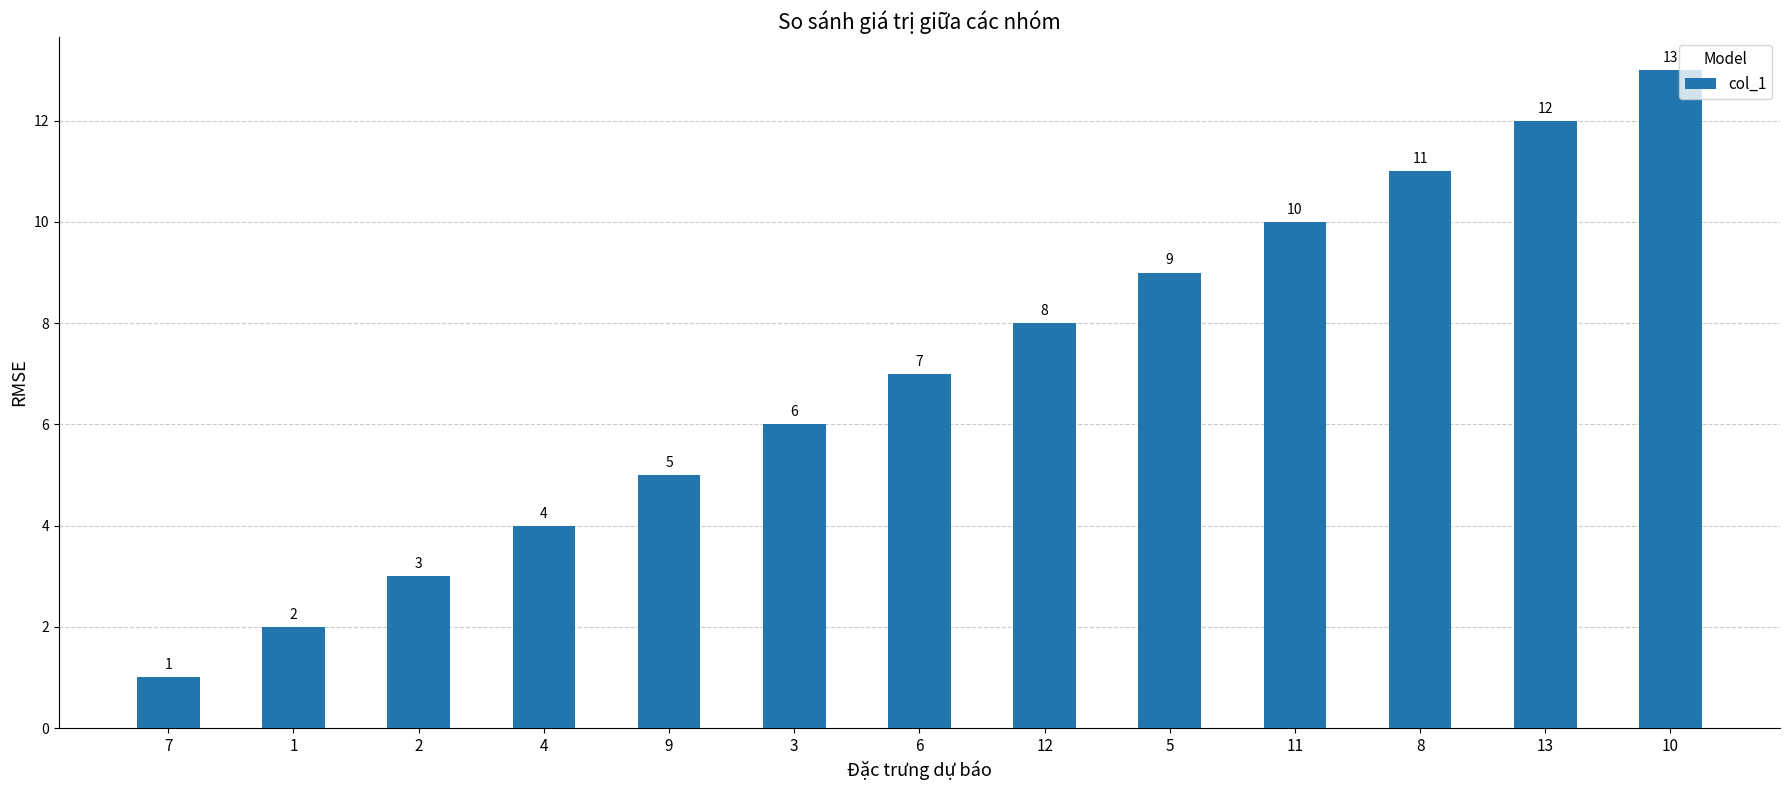

Reading left to right, what are all the values shown in this chart?

1	2	3	4	5	6	7	8	9	10	11	12	13